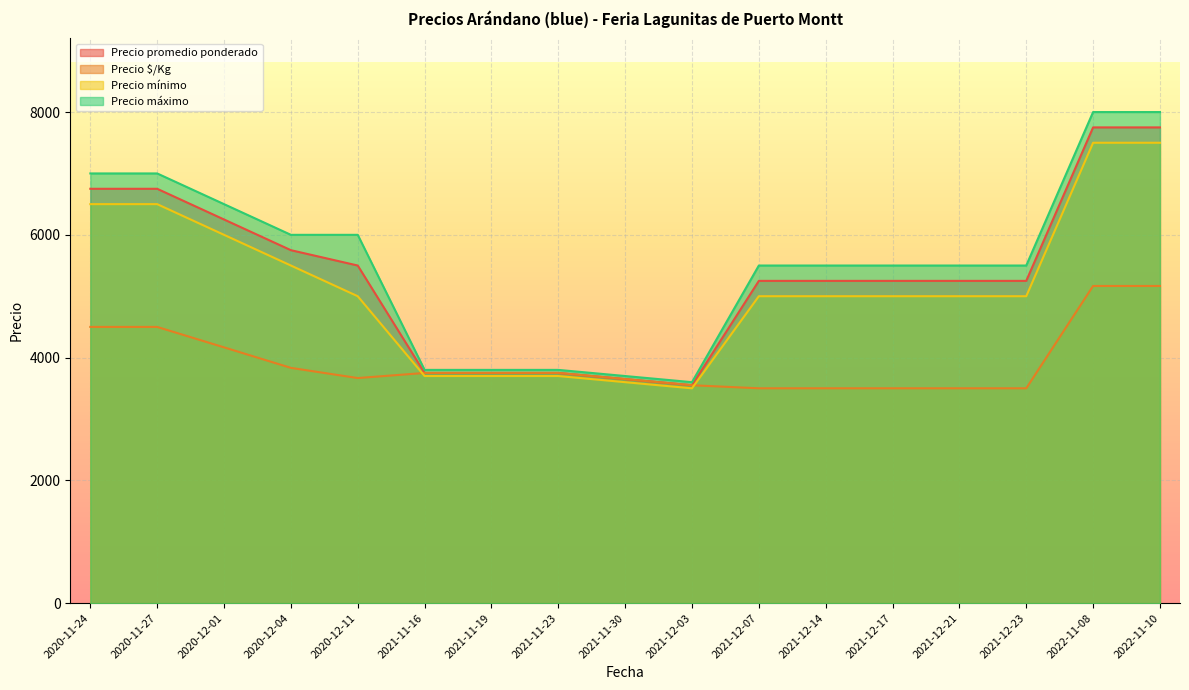

What is the maximum value shown in the chart?

8000